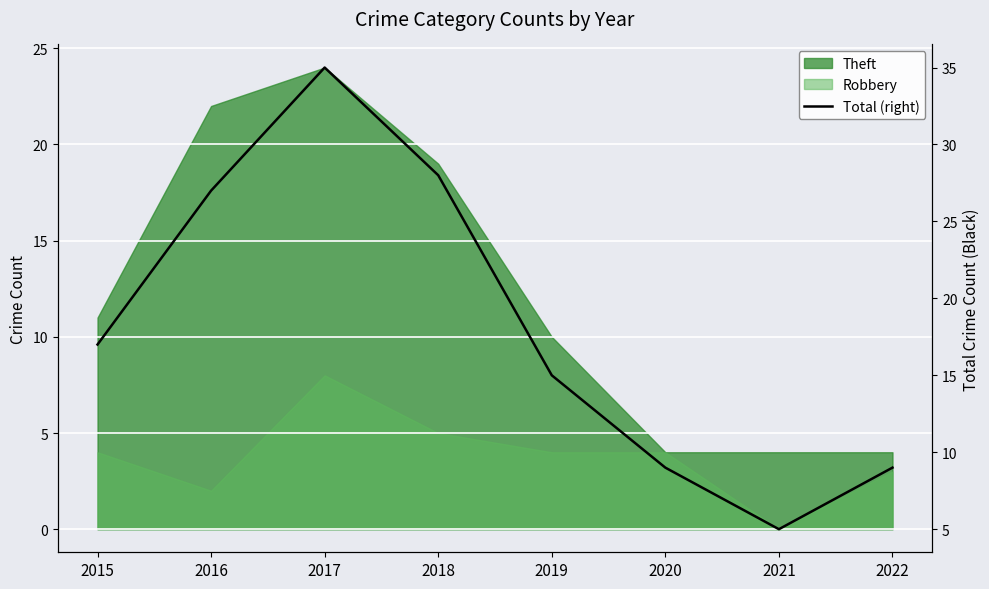

True or false: the data has more than 0 interior local peaks.

True